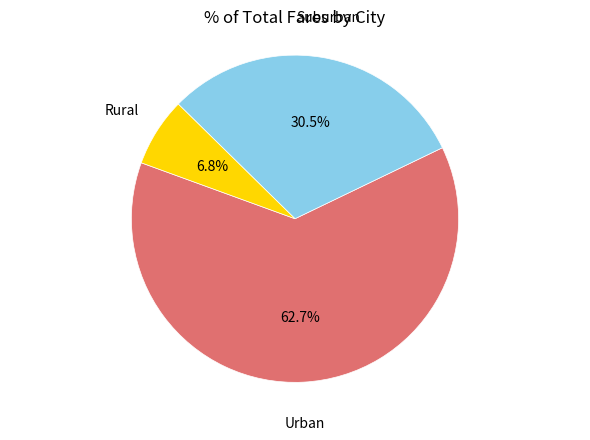

Does any single category account for the majority?

Yes